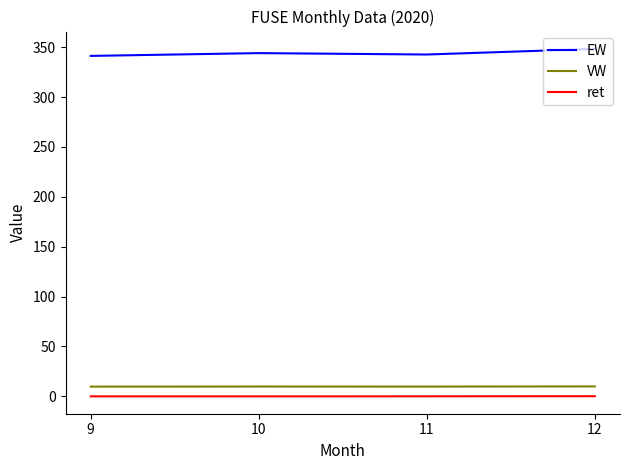

List the series in order of their peak value, highest first.

EW, VW, ret